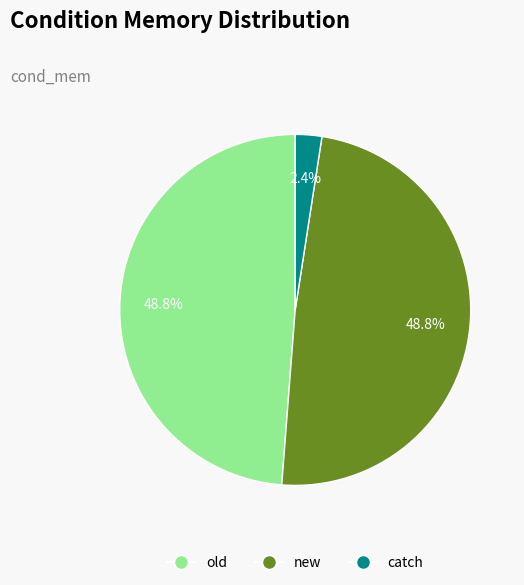

Is it true that old is 35% of the pie?

False